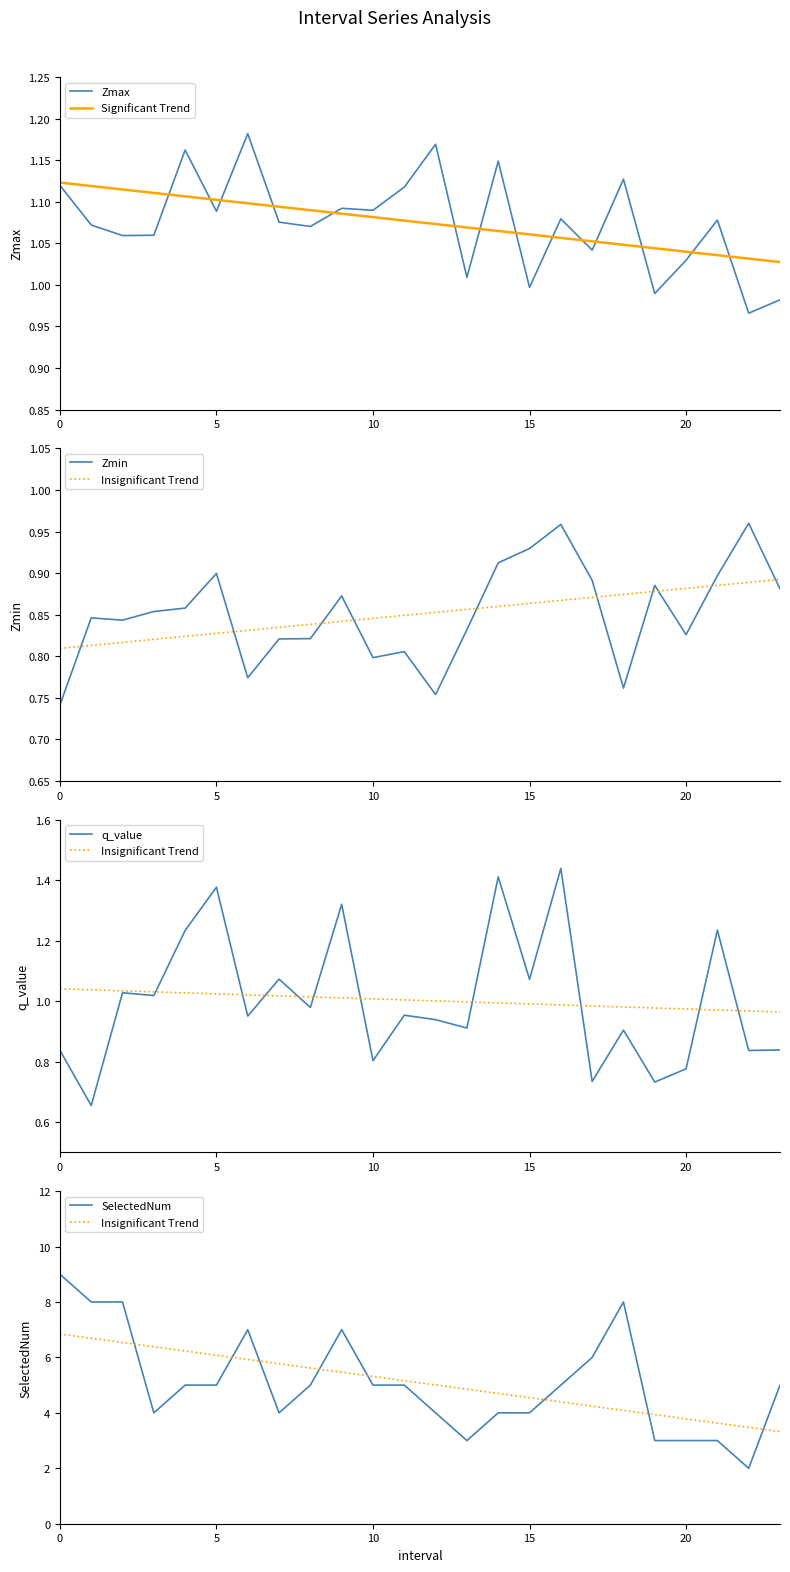

Reading left to right, transcribe all the data shown in this chart.

Zmax: 1.1	1.1	1.1	1.1	1.2	1.1	1.2	1.1	1.1	1.1	1.1	1.1	1.2	1.0	1.1	1.0	1.1	1.0	1.1	1.0	1.0	1.1	1.0	1.0
Significant Trend: 1.1	1.1	1.1	1.1	1.1	1.1	1.1	1.1	1.1	1.1	1.1	1.1	1.1	1.1	1.1	1.1	1.1	1.1	1.0	1.0	1.0	1.0	1.0	1.0
Zmin: 0.7	0.8	0.8	0.9	0.9	0.9	0.8	0.8	0.8	0.9	0.8	0.8	0.8	0.8	0.9	0.9	1.0	0.9	0.8	0.9	0.8	0.9	1.0	0.9
Insignificant Trend: 6.8	6.7	6.5	6.4	6.2	6.1	5.9	5.8	5.6	5.5	5.3	5.2	5.0	4.9	4.7	4.5	4.4	4.2	4.1	3.9	3.8	3.6	3.5	3.3
q_value: 0.8	0.7	1.0	1.0	1.2	1.4	1.0	1.1	1.0	1.3	0.8	1.0	0.9	0.9	1.4	1.1	1.4	0.7	0.9	0.7	0.8	1.2	0.8	0.8
SelectedNum: 9.0	8.0	8.0	4.0	5.0	5.0	7.0	4.0	5.0	7.0	5.0	5.0	4.0	3.0	4.0	4.0	5.0	6.0	8.0	3.0	3.0	3.0	2.0	5.0